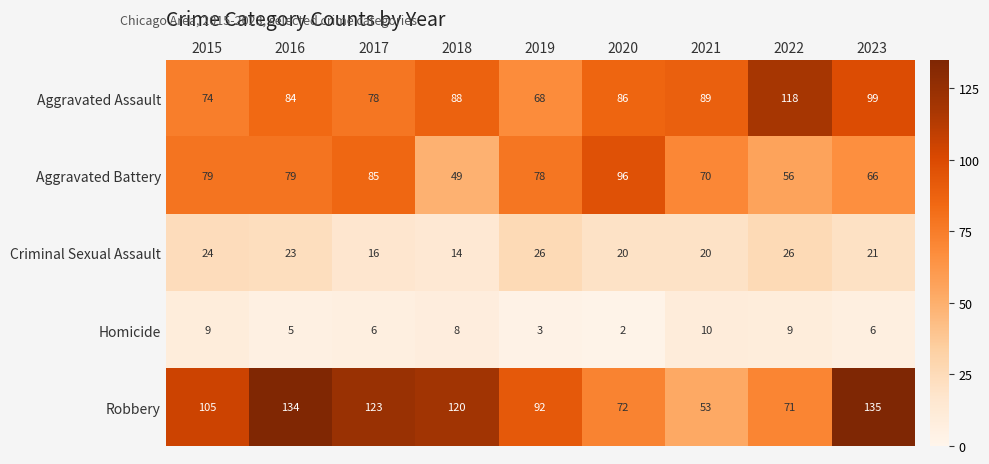

Which series has the largest total across all categories?

Robbery